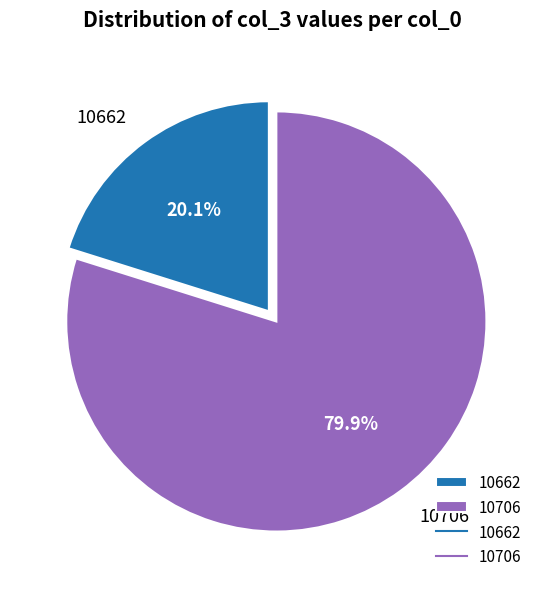

What is the largest slice in the pie chart?

10706